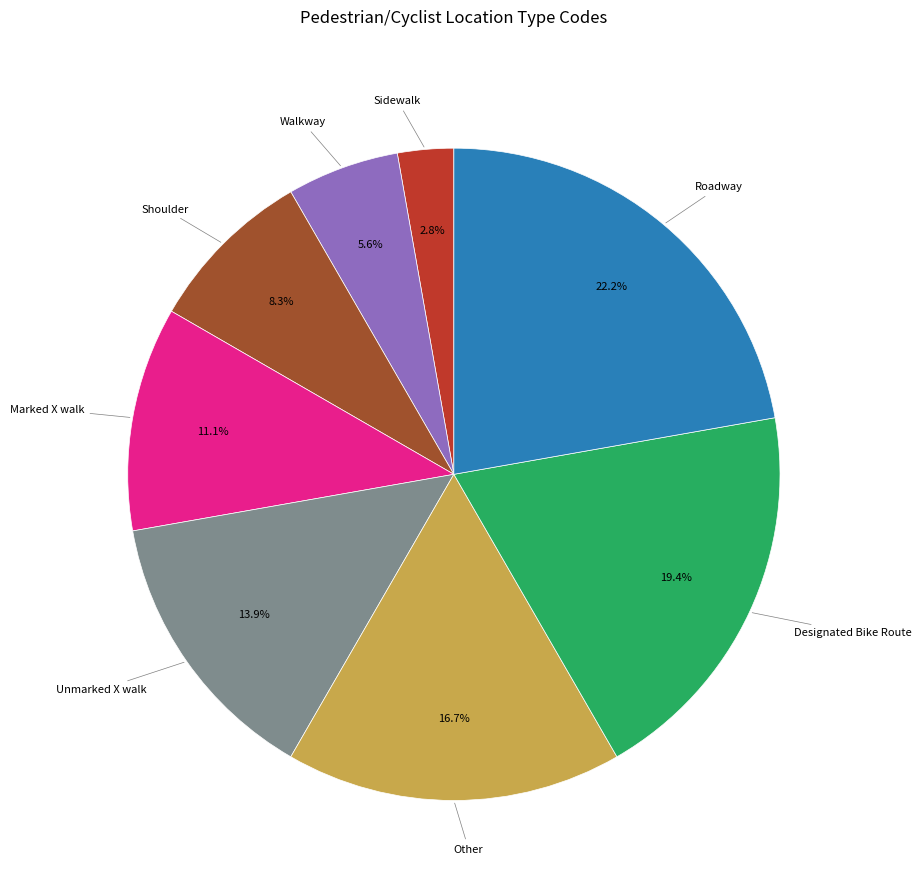

Is there any slice that represents more than half of the pie?

No